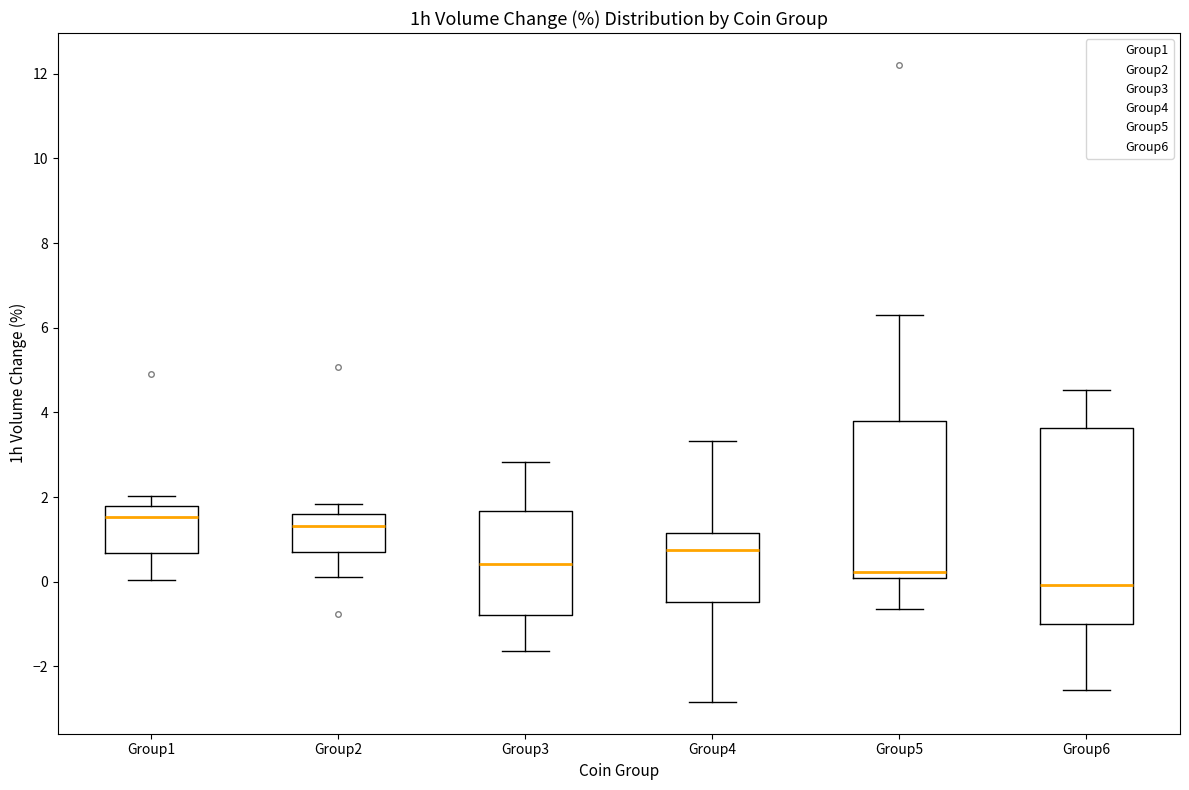

Where does the median line of the box for Group6 sit on the y-axis? The values are not printed on the chart, so give them approximately, as read against the axis.

0.0